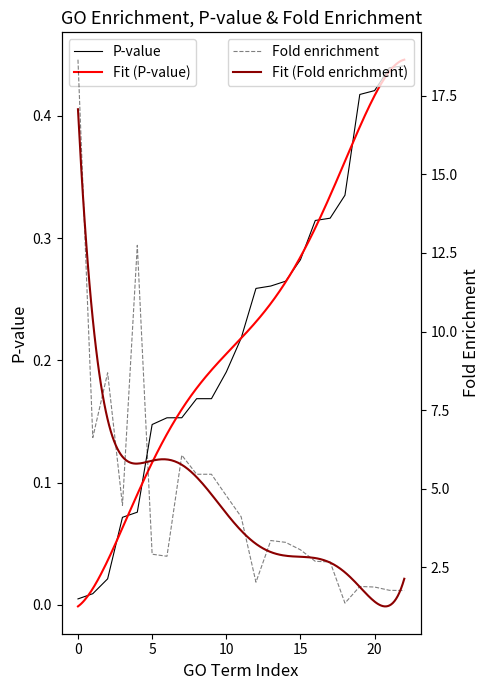

Which series has the widest spread of values?

Fold enrichment